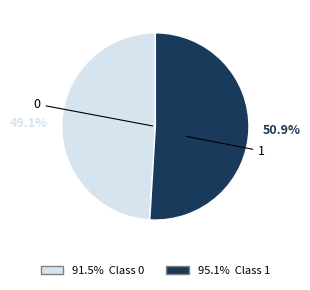

To the nearest percent, what is the difference between the 0 and 1 slice percentages?

2%